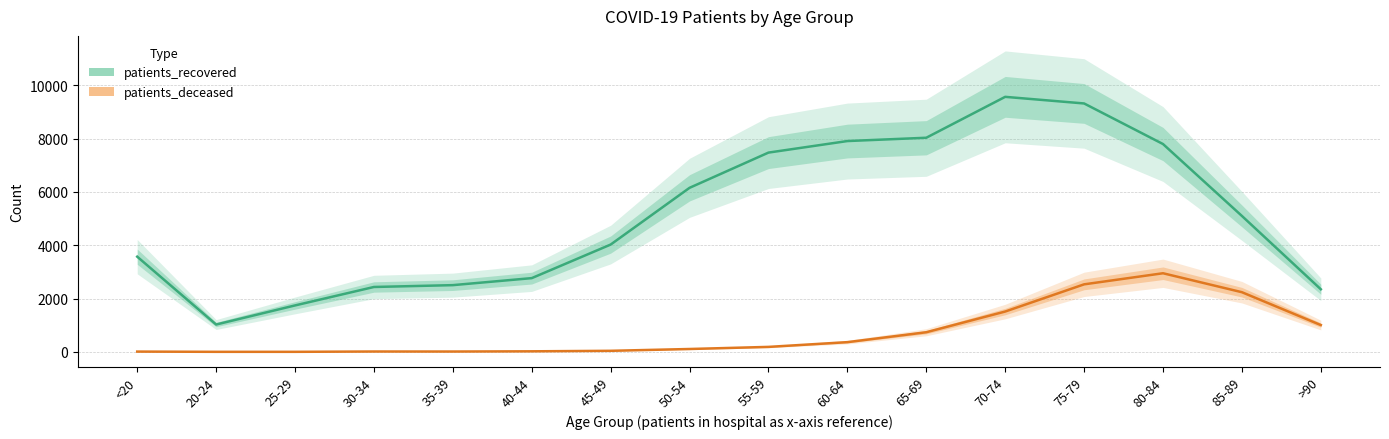

At which category is the sum across all series the highest?

75-79